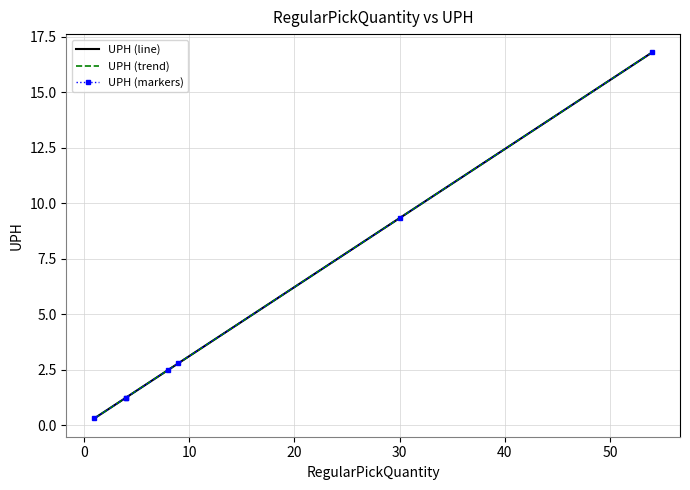

Which series changed the most between 10 and 50?

UPH (line)